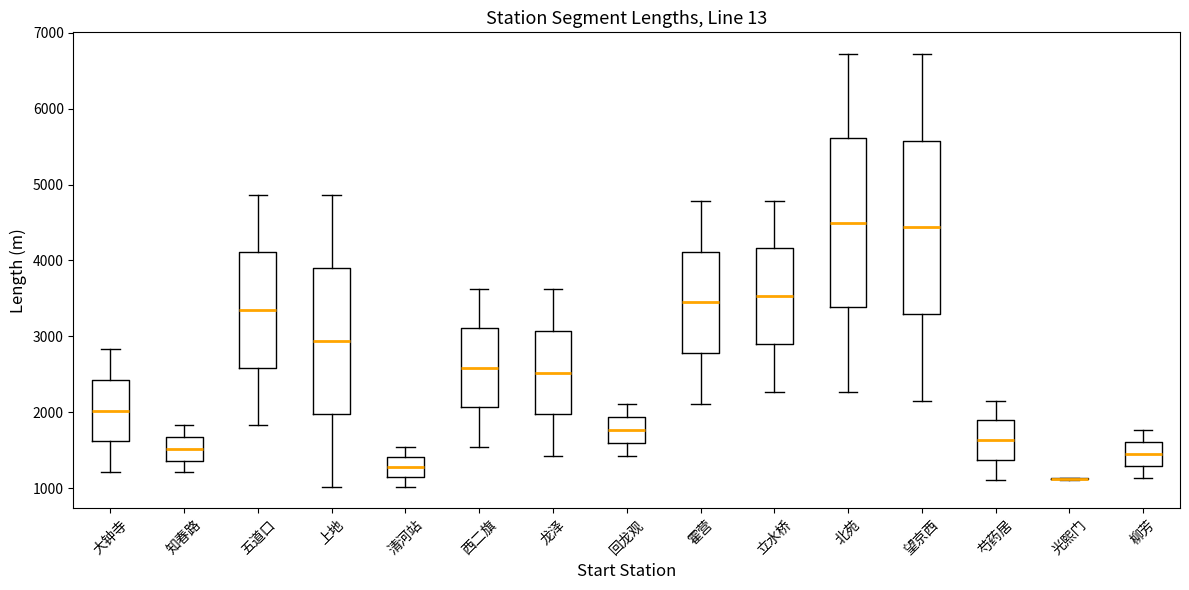

Where does the upper whisker of the box for 上地 end on the y-axis? The values are not printed on the chart, so give them approximately, as read against the axis.

4900